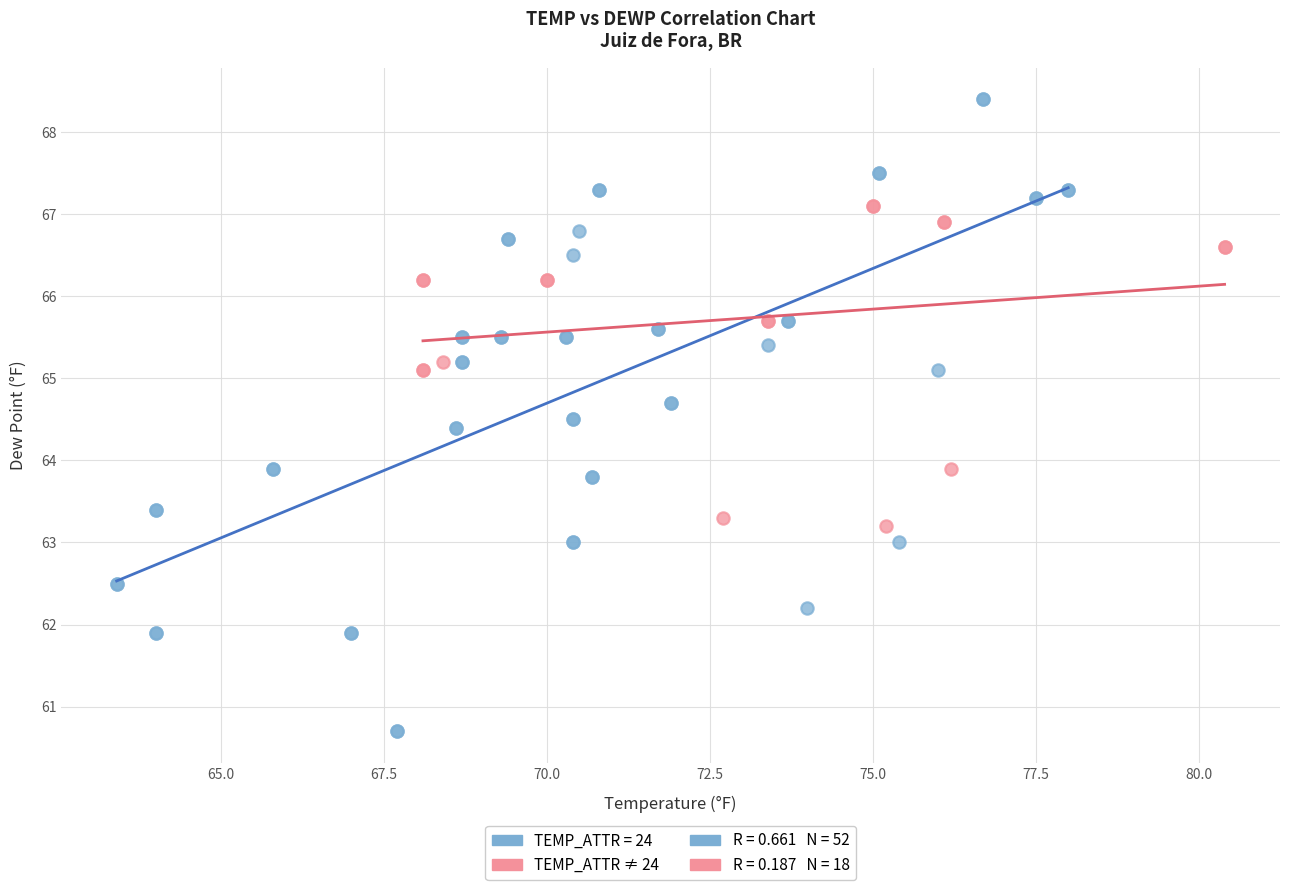

Which series contains the highest Y value?

TEMP_ATTR = 24